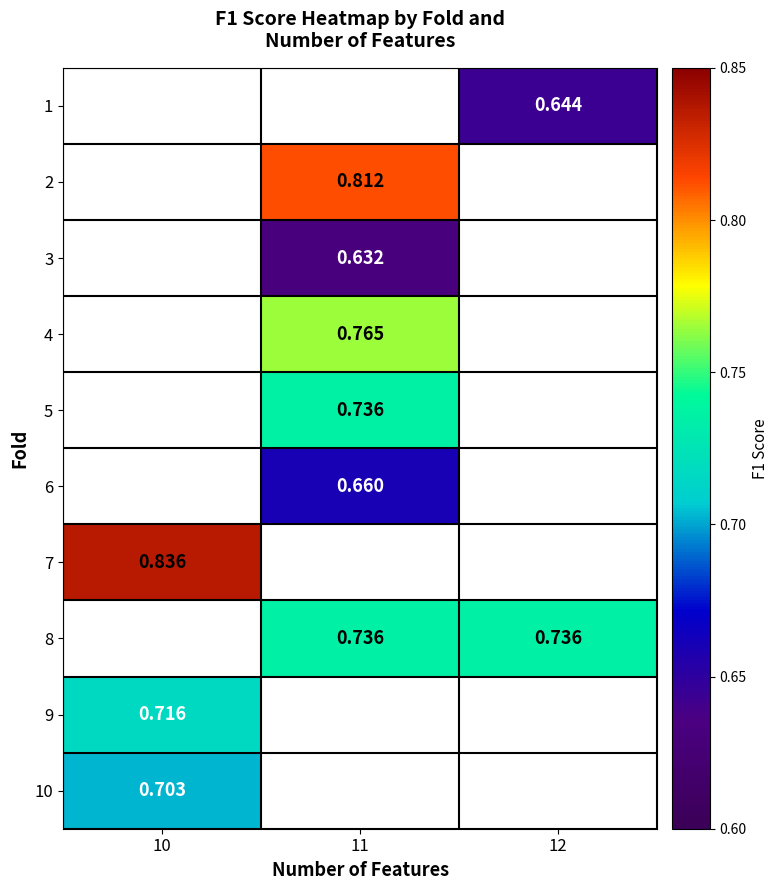

How many values in 10 are above zero?

1